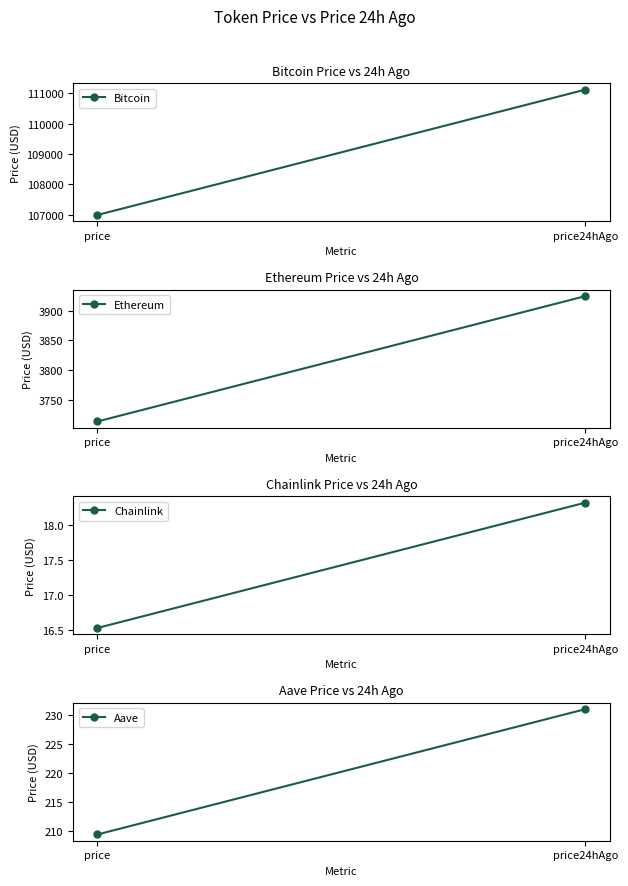

What is the difference between the Chainlink values at price and price24hAgo?

1.8